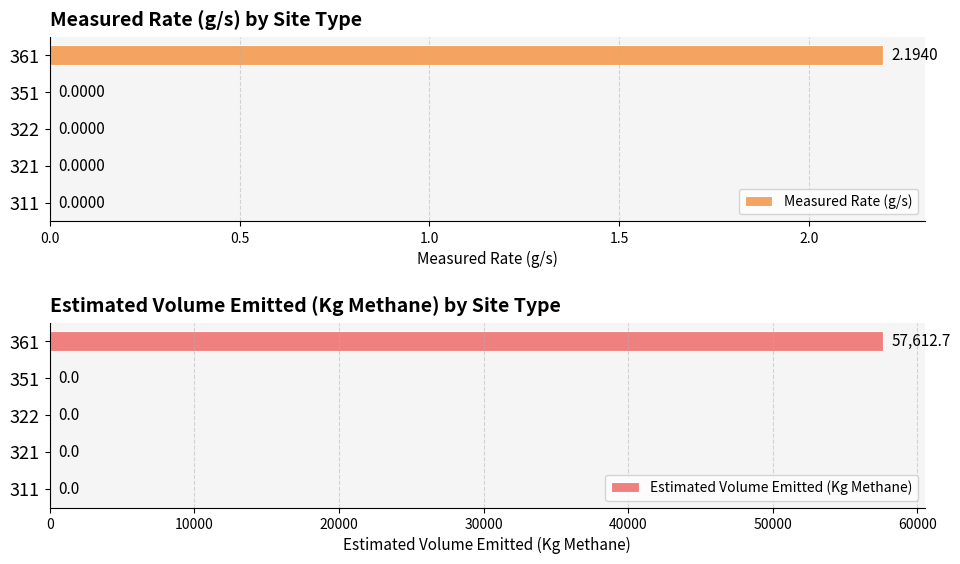

What is the sum of all Measured Rate (g/s) values?

2.2